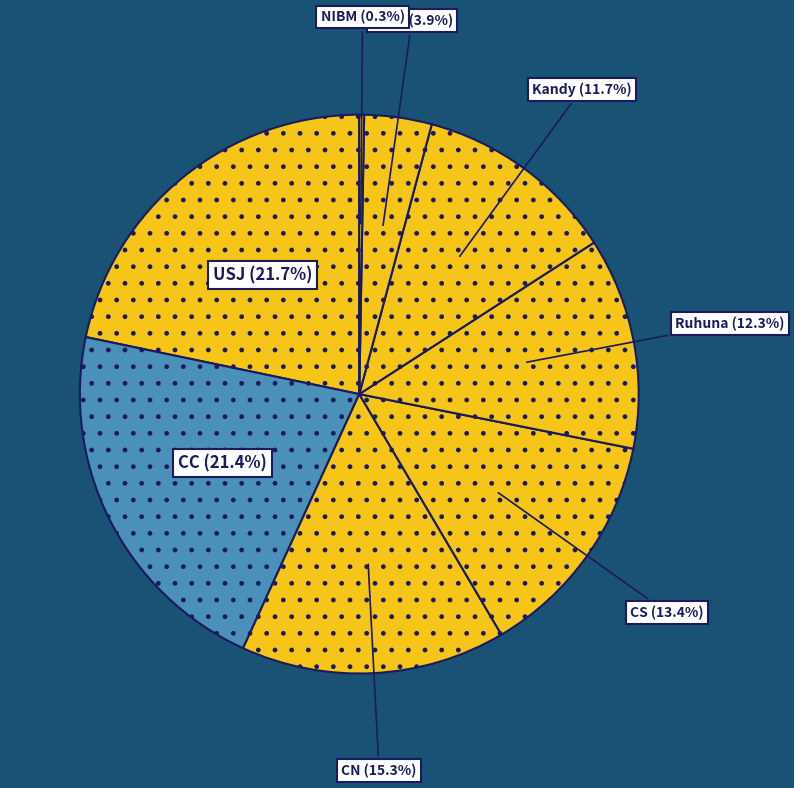

Does any single category account for the majority?

No